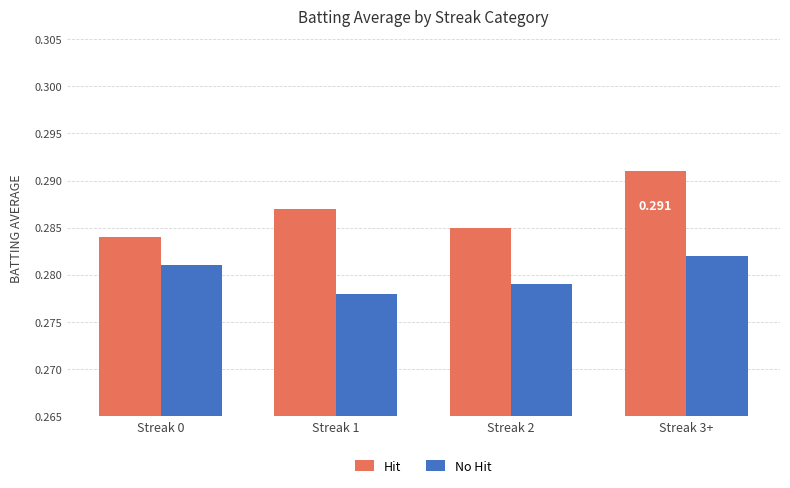

Rank the series by their maximum value, from lowest to highest.

No Hit, Hit